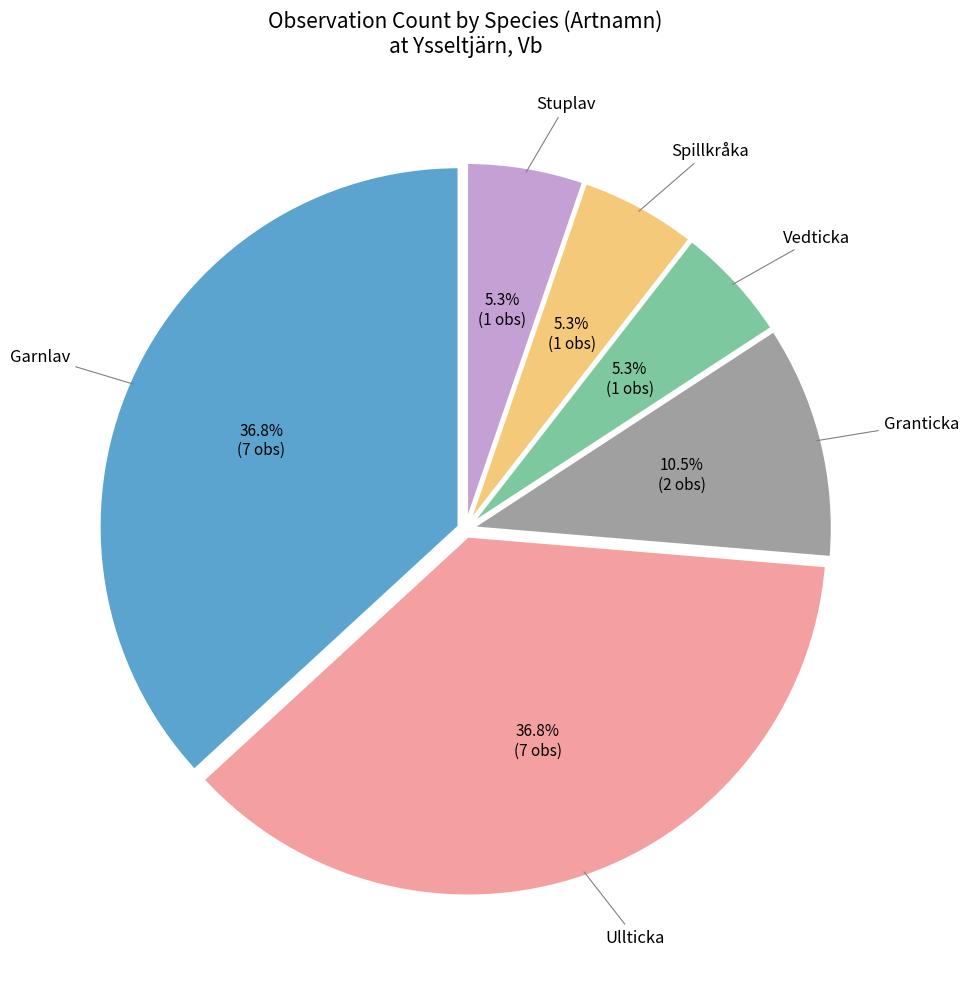

Does any single category account for the majority?

No